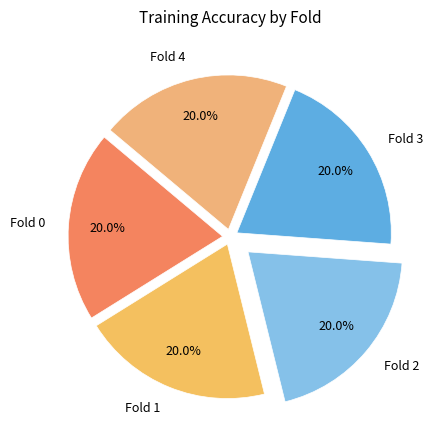

What percentage do Fold 3 and Fold 0 together represent?

40.0%